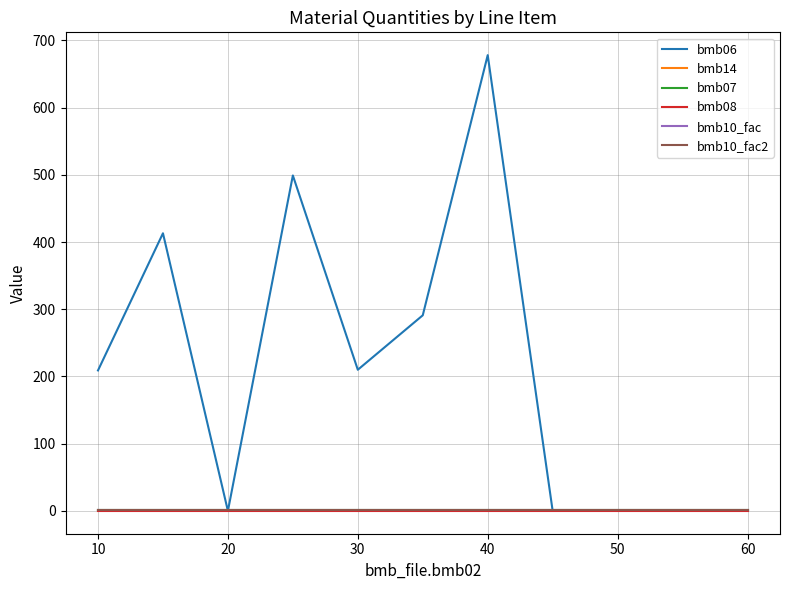

At how many categories does at least one series exceed 654?

1